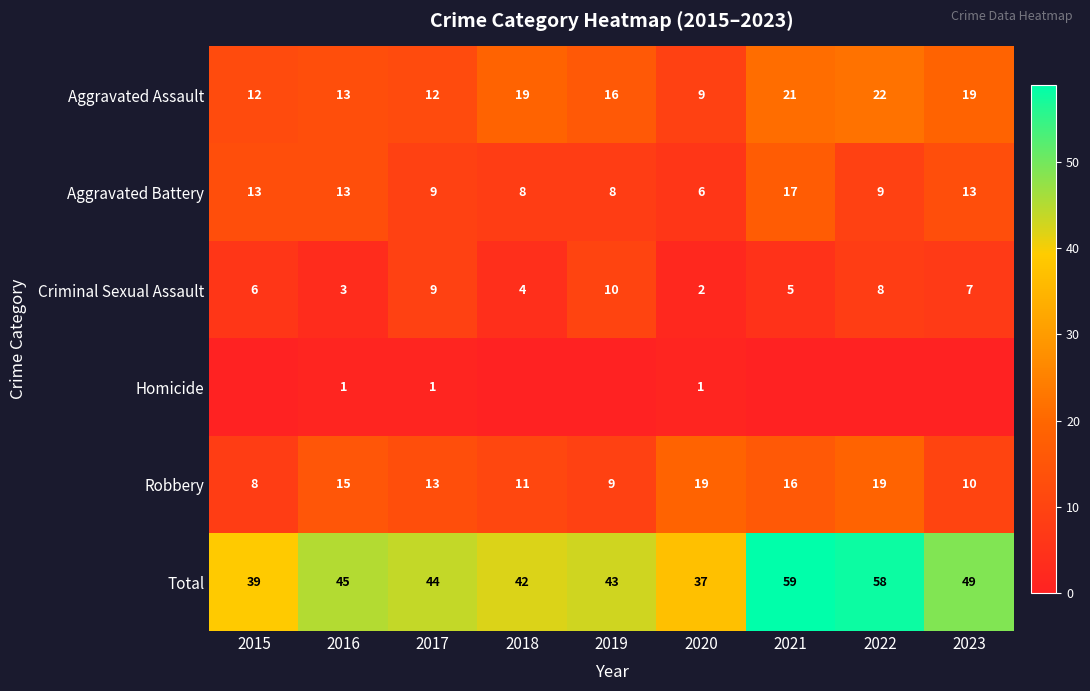

Between 2016 and 2017, which series saw the biggest shift?

Criminal Sexual Assault